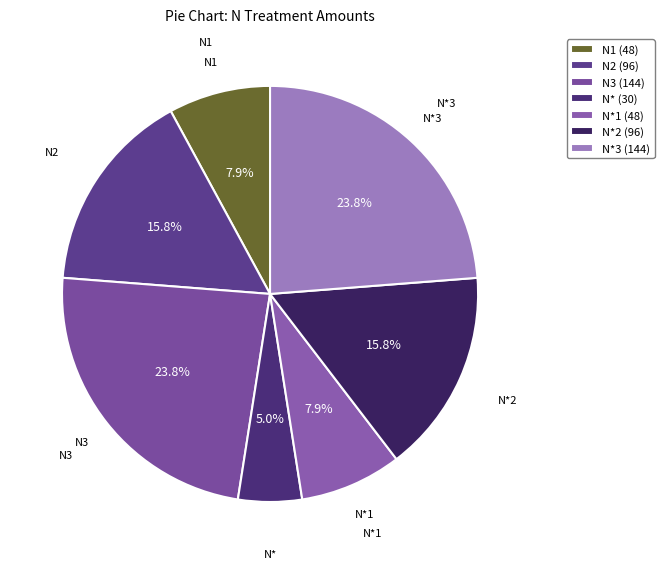

Which has a higher value, N1 (48) or N*3 (144)?

N*3 (144)